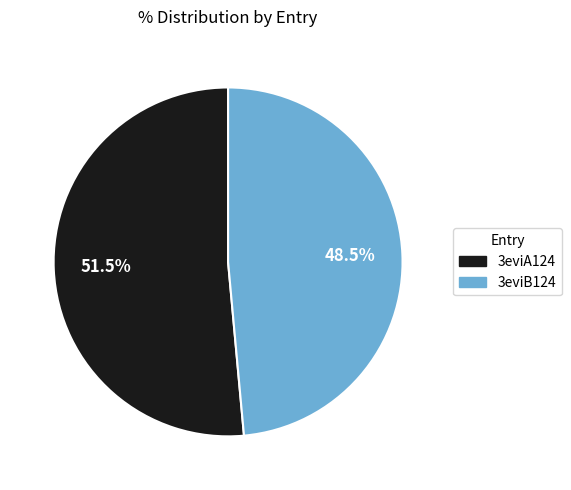

Which has a higher value, 3eviA124 or 3eviB124?

3eviA124